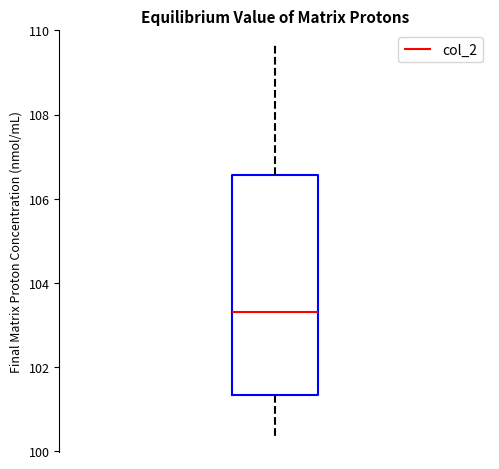

Where does the median line of the box sit on the y-axis? The values are not printed on the chart, so give them approximately, as read against the axis.

103.4